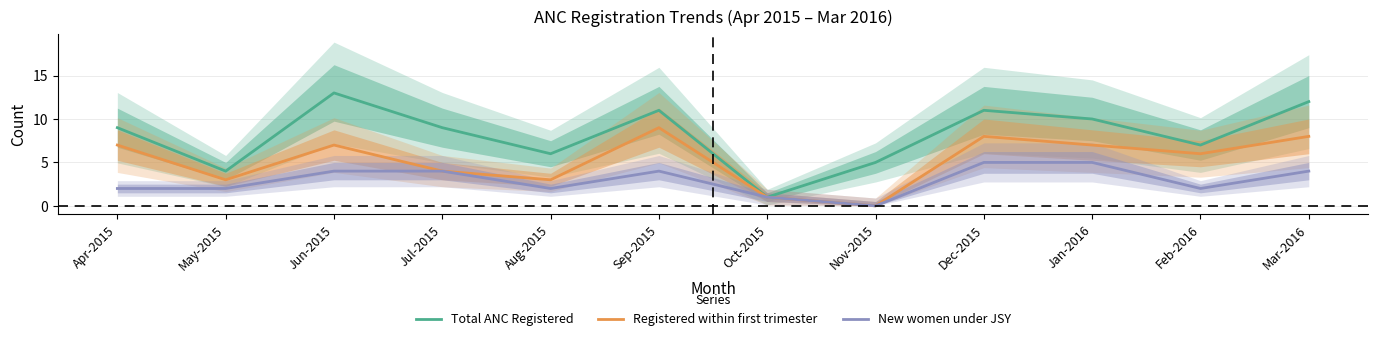

At May-2015, list the series in order from largest to smallest.

Total ANC Registered, Registered within first trimester, New women under JSY